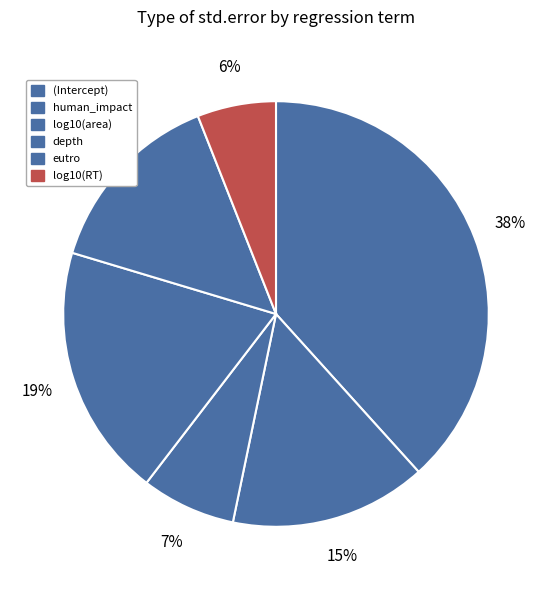

Is it true that (Intercept) is 45% of the pie?

False